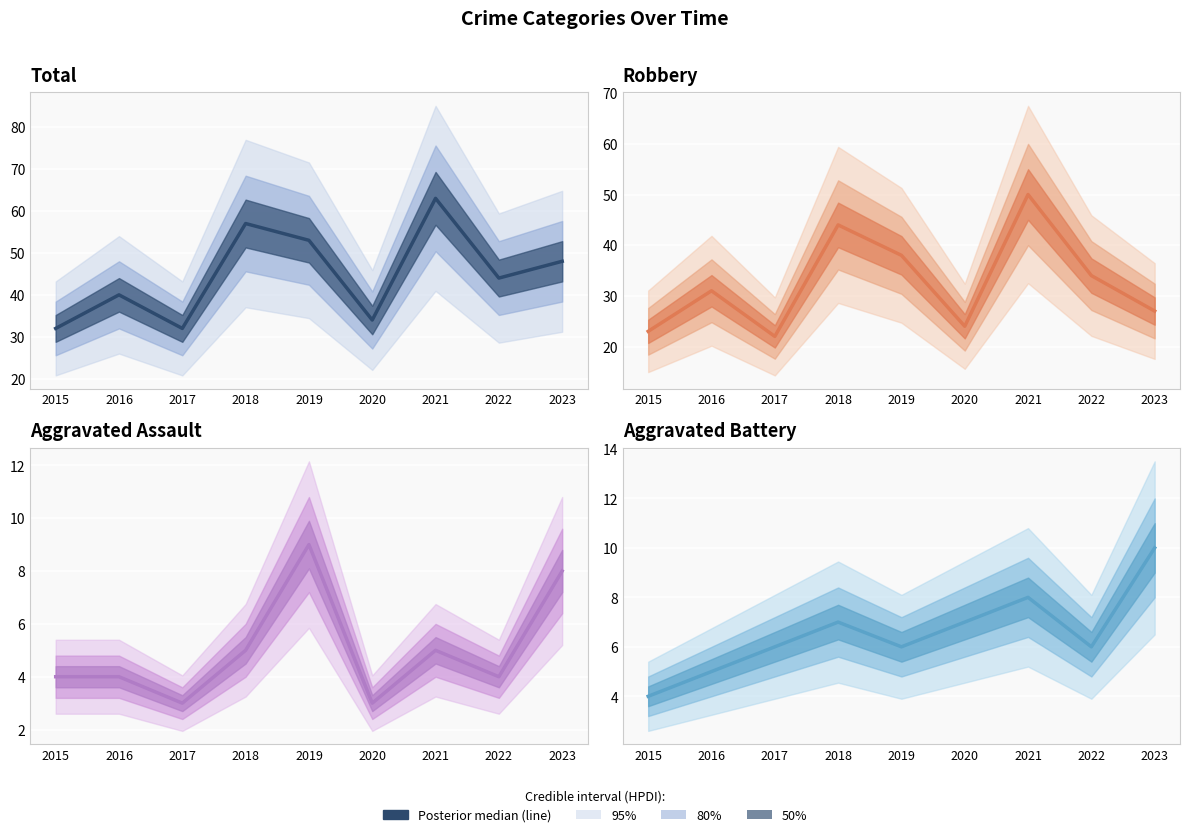

Where is Aggravated Battery nearest to the value 7?

2018